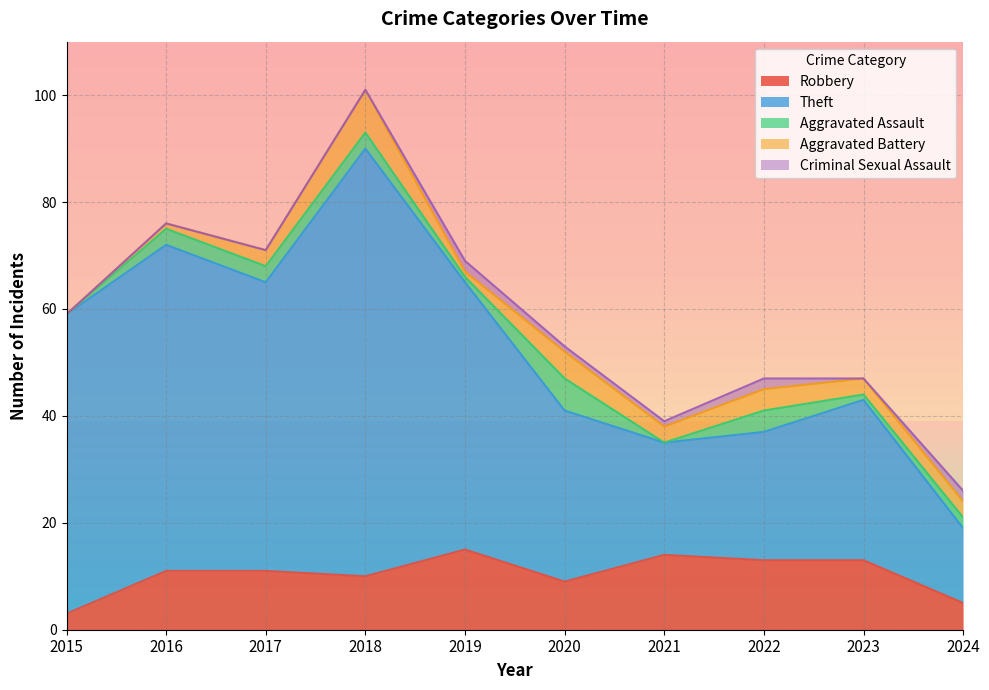

What is the total value across all series at 2015?

59